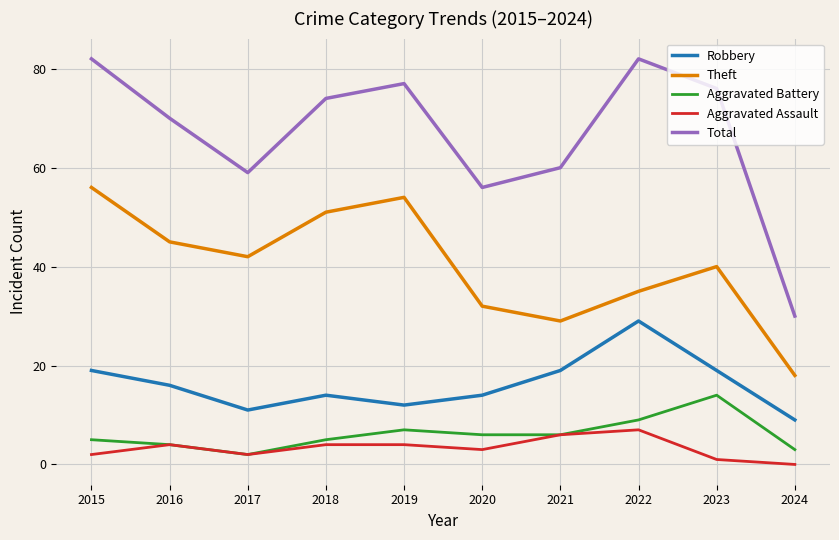

True or false: Total and Robbery cross at least once.

False